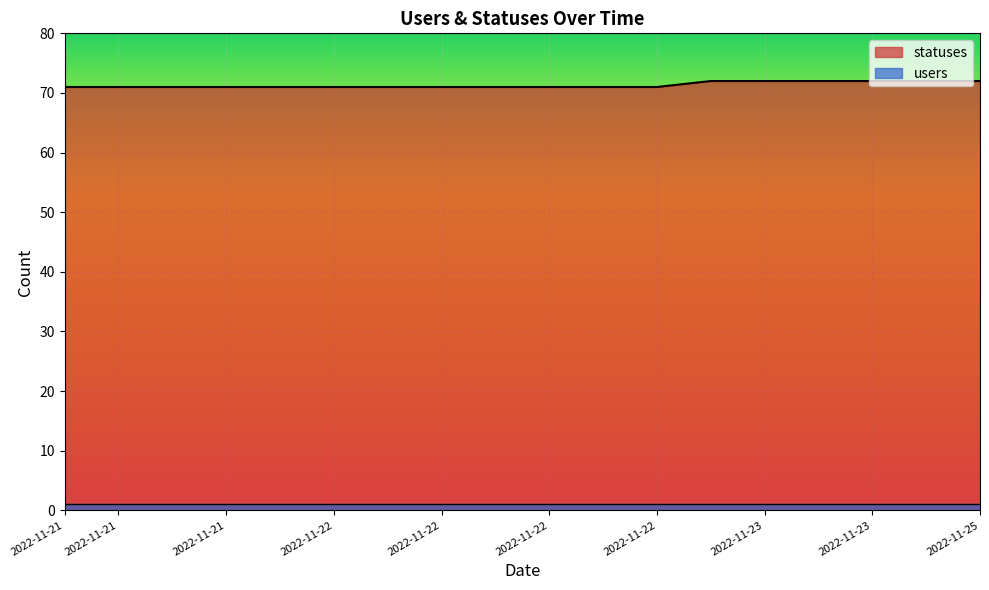

Where is the data nearest to the value 71?

2022-11-21